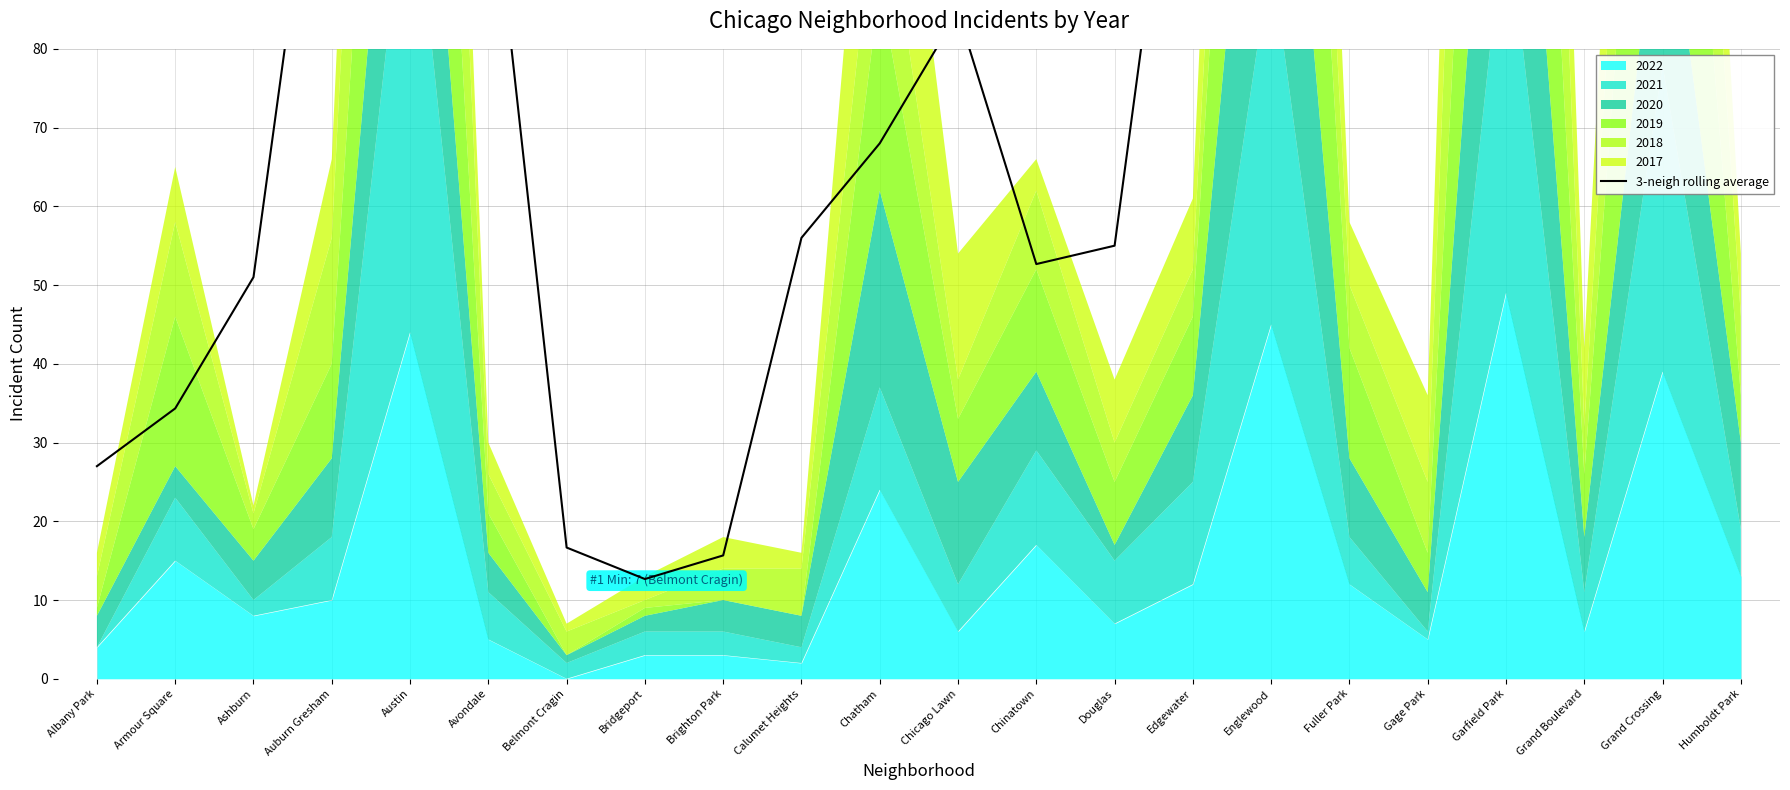

Which has a higher value, Austin or Humboldt Park?

Austin